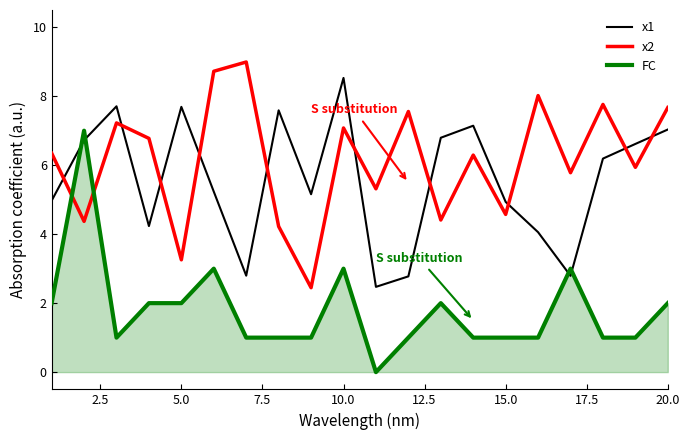

Rank the series by their maximum value, from lowest to highest.

FC, x1, x2